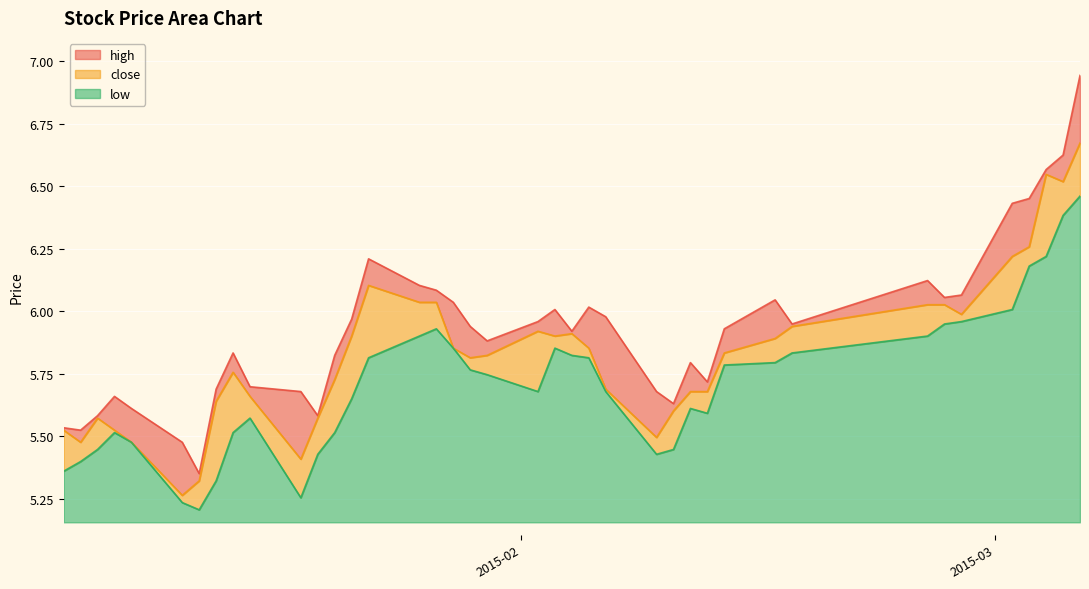

True or false: high has more than 1 interior local peaks.

True